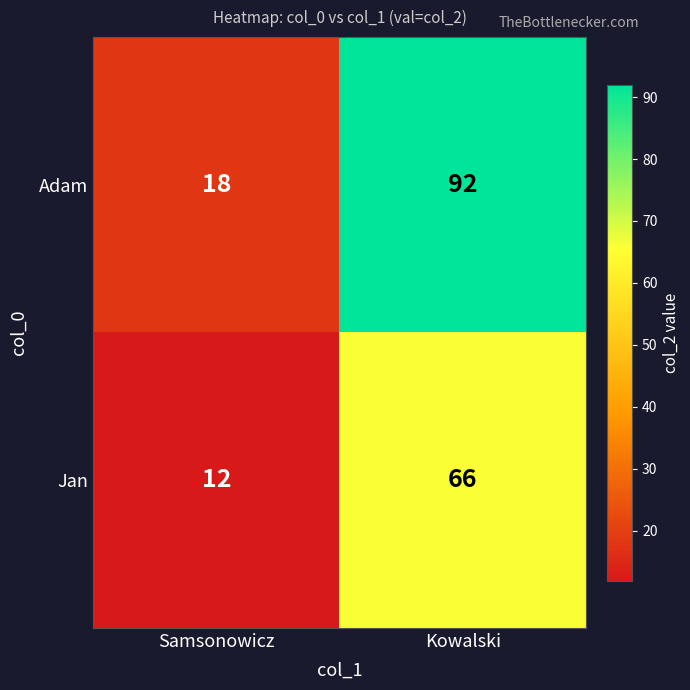

List the series in order of their overall mean, lowest first.

Jan, Adam